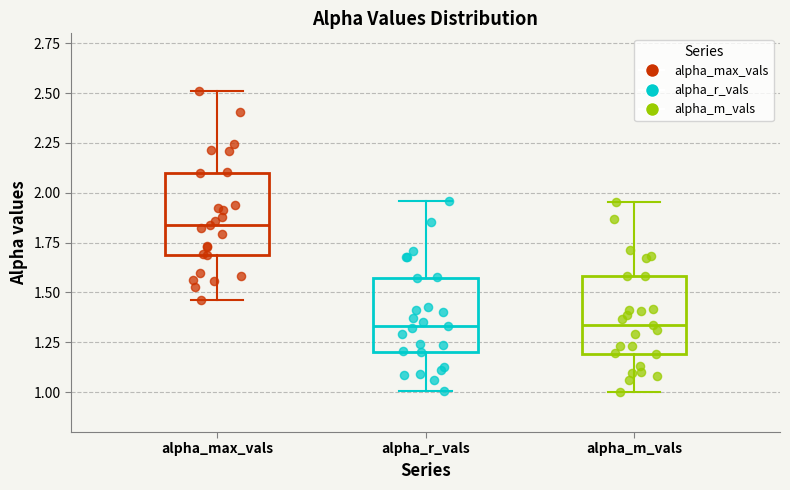

Reading left to right, transcribe this box plot: for each box, give where its median line is, the range the box spans, and where its two whiskers end, as read against the y-axis. The values are not printed on the chart, so give them approximately, as read against the axis.

alpha_max_vals: median 1.85, box 1.70 to 2.10, whiskers 1.45 to 2.50
alpha_r_vals: median 1.35, box 1.20 to 1.55, whiskers 1.00 to 1.95
alpha_m_vals: median 1.35, box 1.20 to 1.60, whiskers 1.00 to 1.95